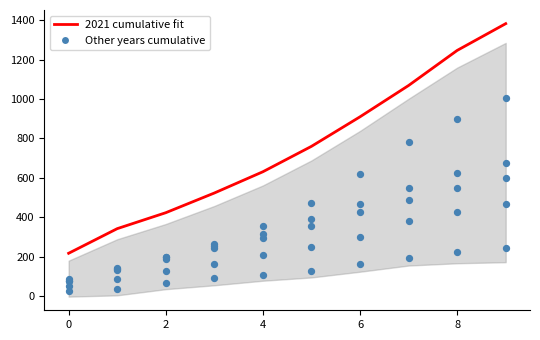

Between 0 and 8, which is larger?

8